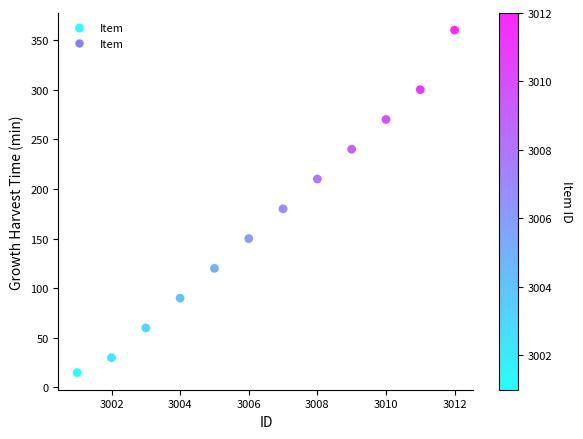

What Y value in the scatter plot is closest to 187?

180